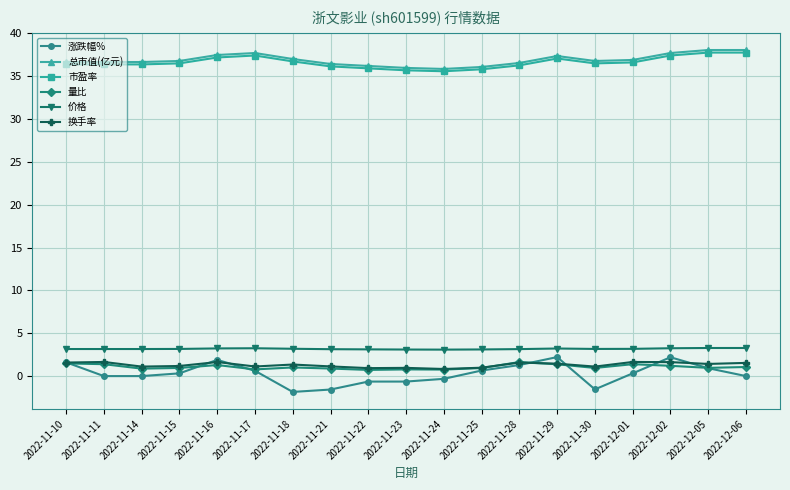

What is the label of the 17th point from the right?

2022-11-14